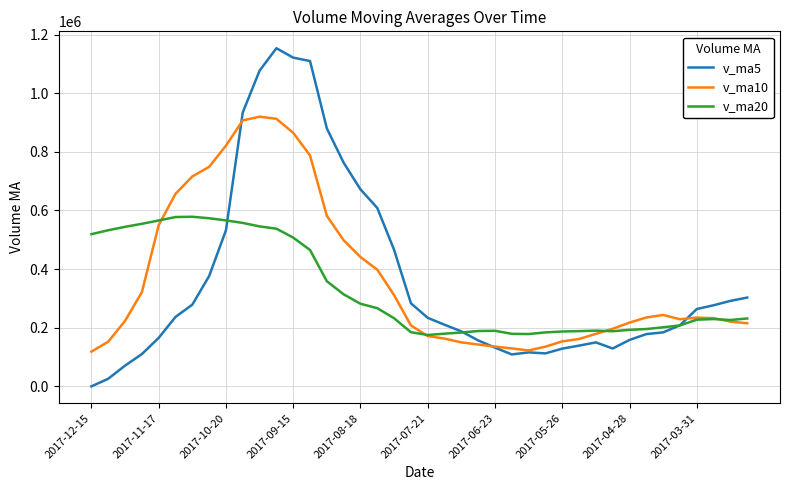

True or false: v_ma20 has more than 2 interior local peaks.

True